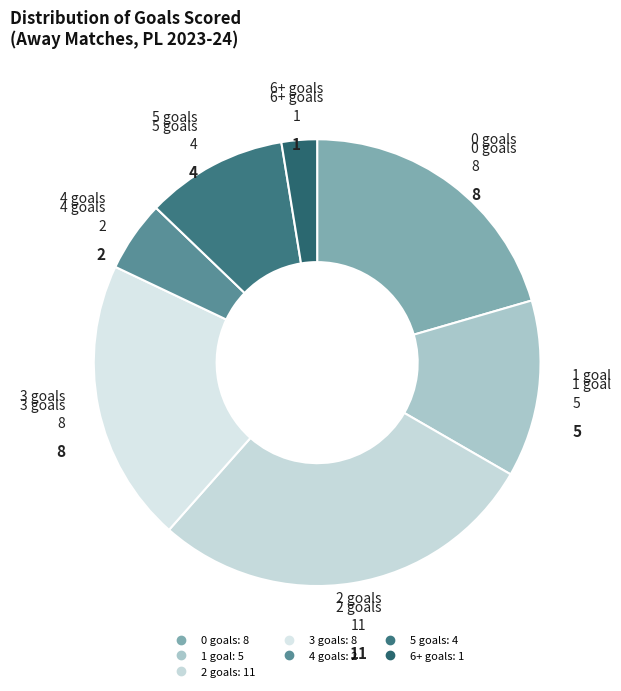

Which slice is the smallest?

6+